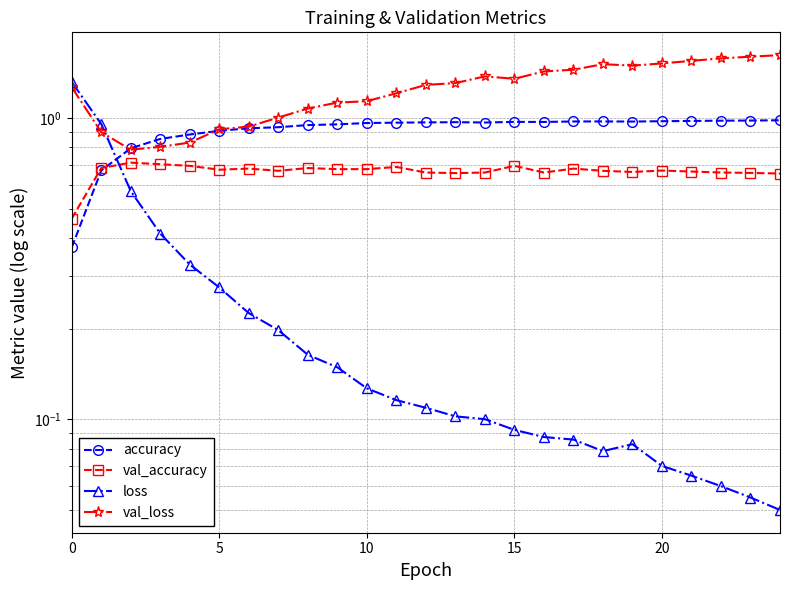

Read the val_accuracy value at 11.

0.7